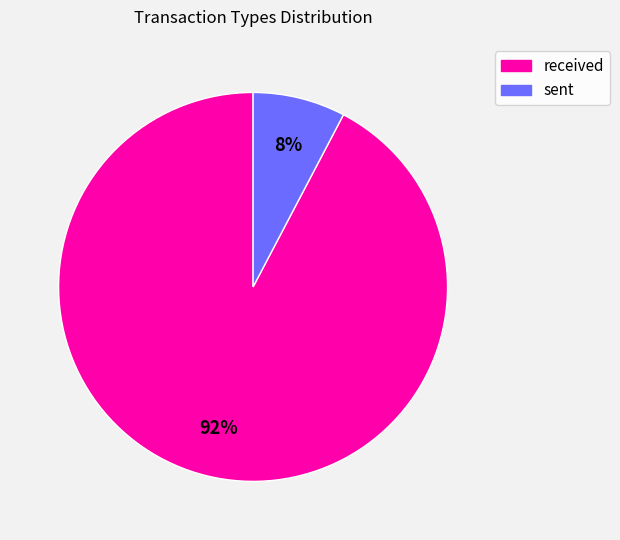

How many segments does this pie chart have?

2